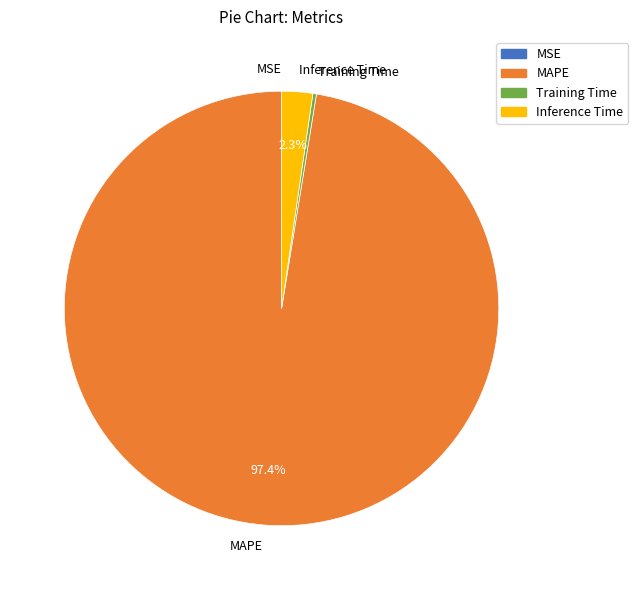

Which slice represents more than half of the pie?

MAPE